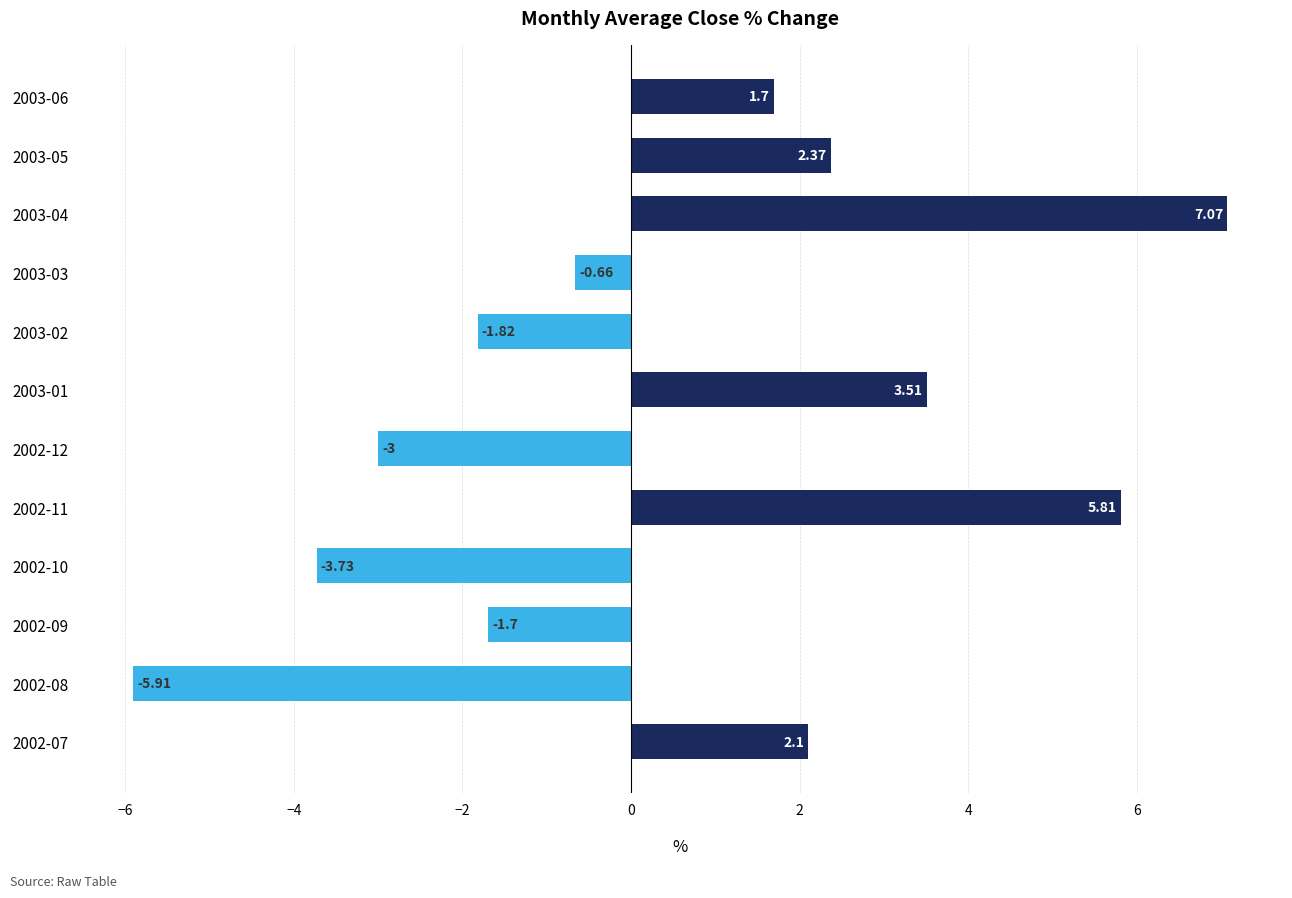

List the labels in order of value, smallest first.

2002-08, 2002-10, 2002-12, 2003-02, 2002-09, 2003-03, 2003-06, 2002-07, 2003-05, 2003-01, 2002-11, 2003-04